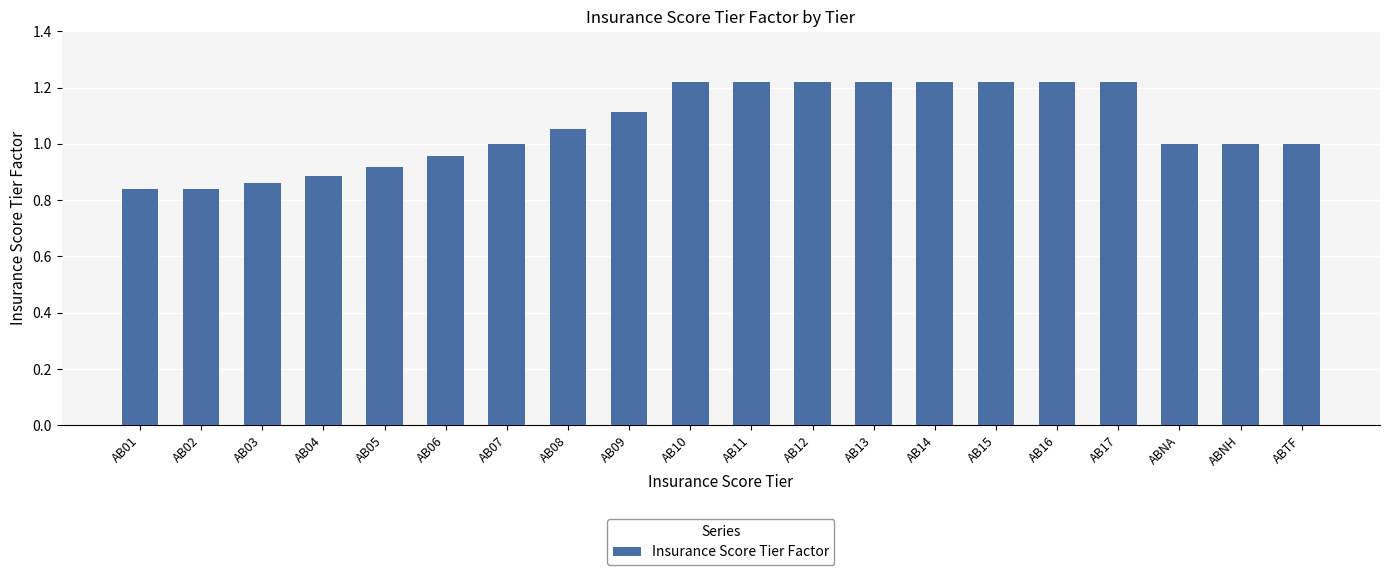

What is the sum of the values at AB08 and AB01?

1.9